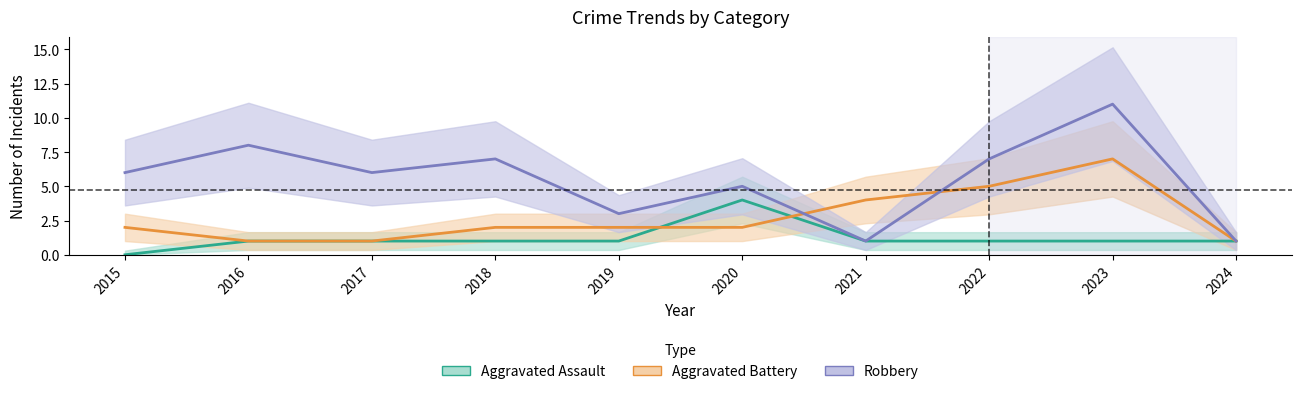

Is it true that Robbery equals 13 at 2016?

False